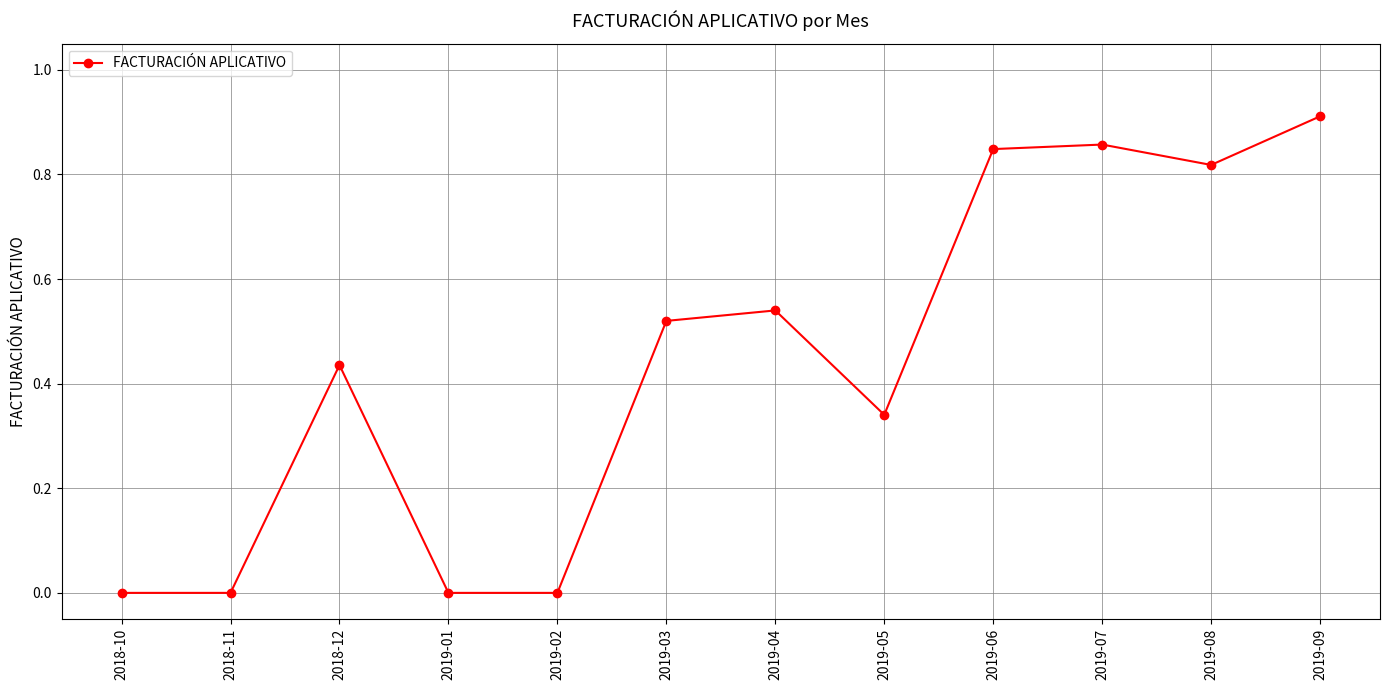

What is the sum of all values?

5.3